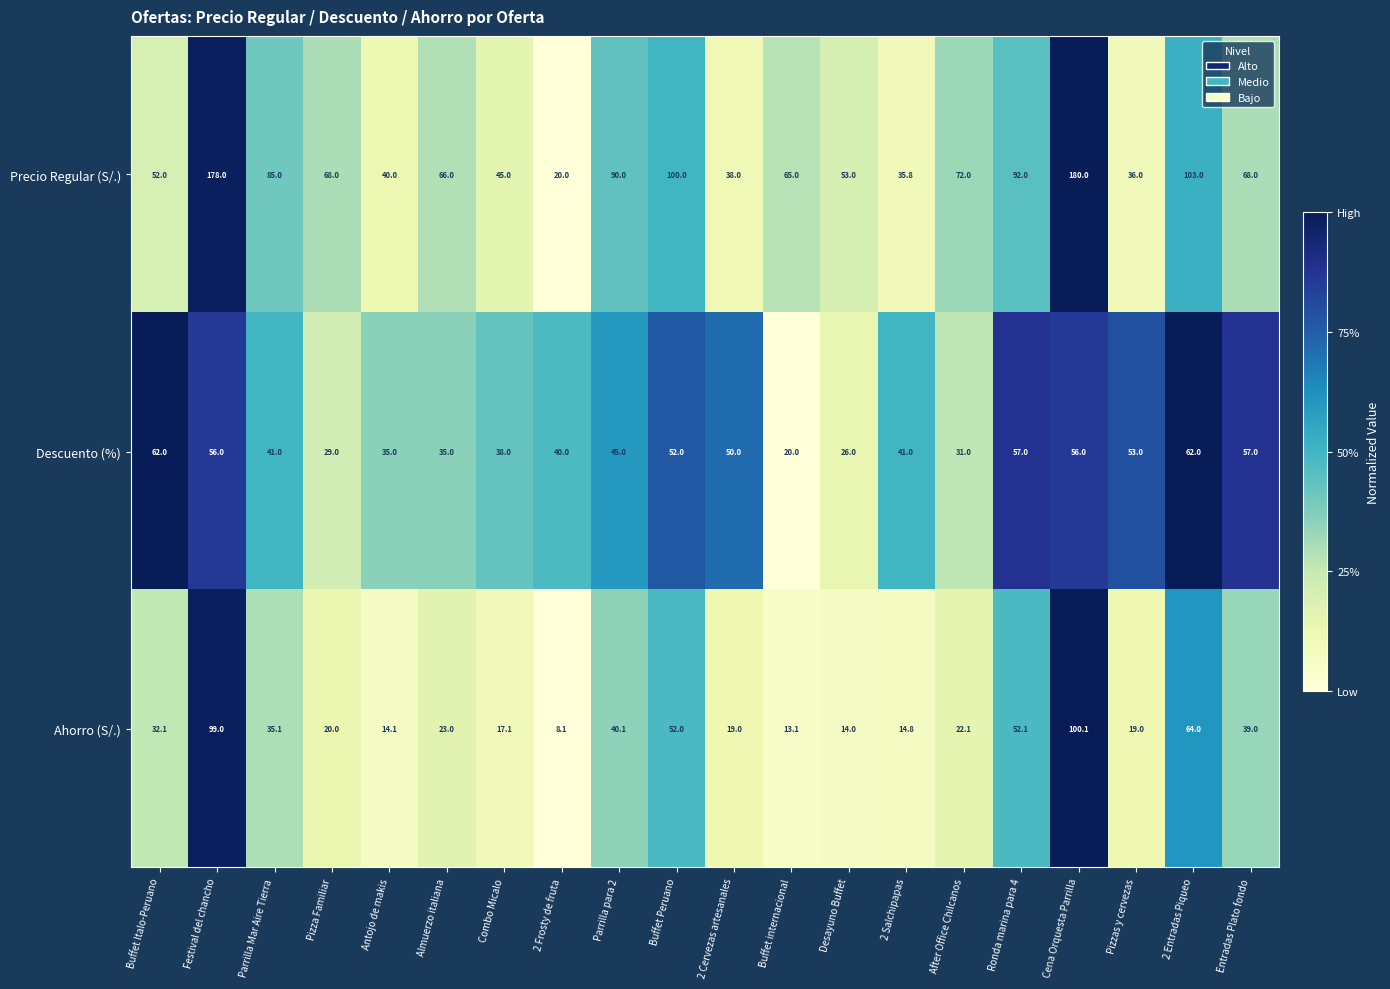

At which label is Precio Regular (S/.) closest to 100?

Buffet Peruano